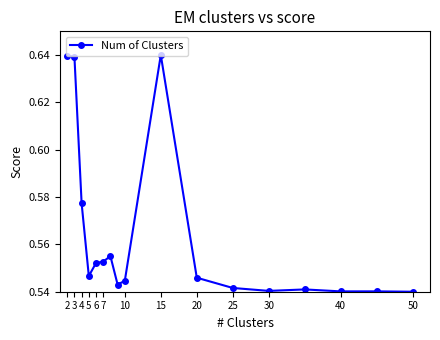

True or false: there are more than 1 points higher than both neighbors.

True